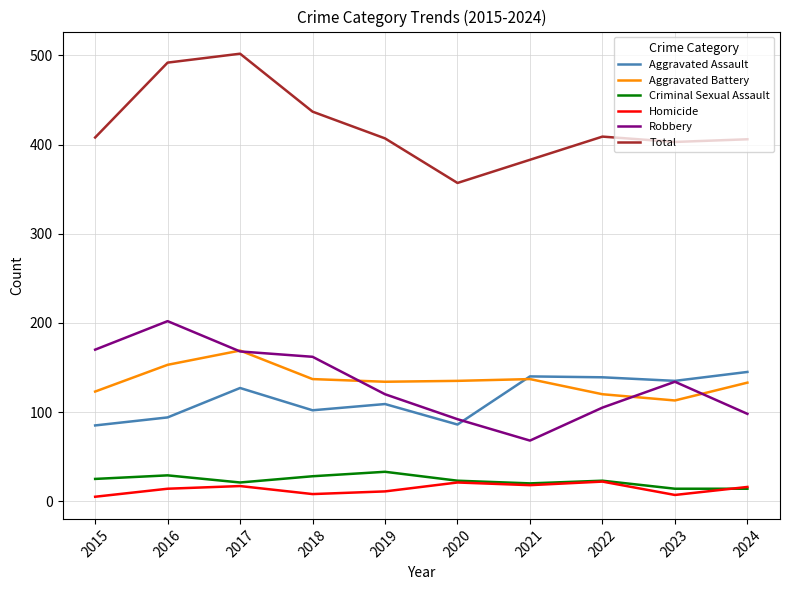

What is the maximum value shown in the chart?

502